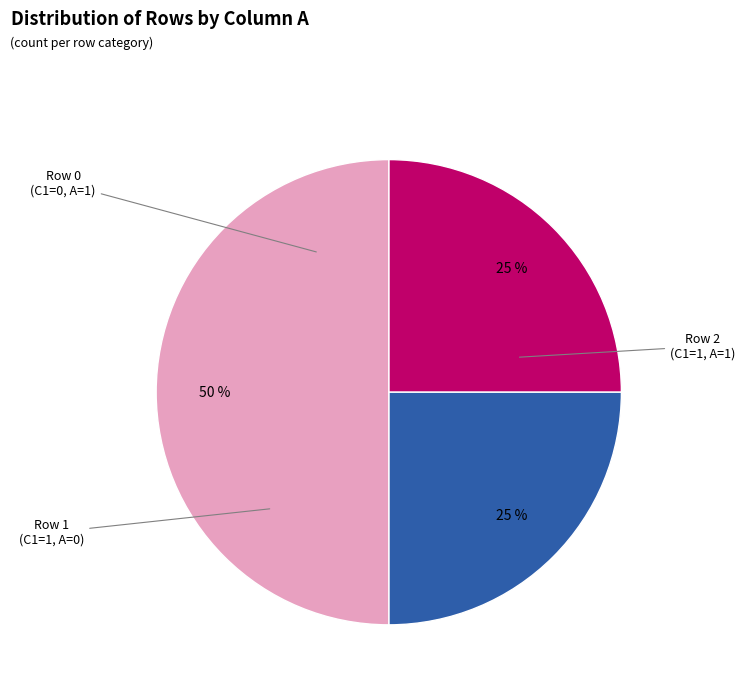

What is the largest slice in the pie chart?

C1=1,A=0